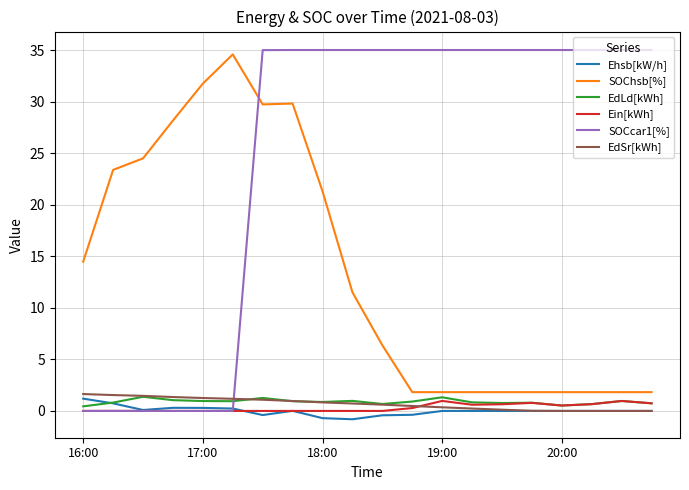

True or false: EdLd[kWh] and SOCcar1[%] cross at least once.

True